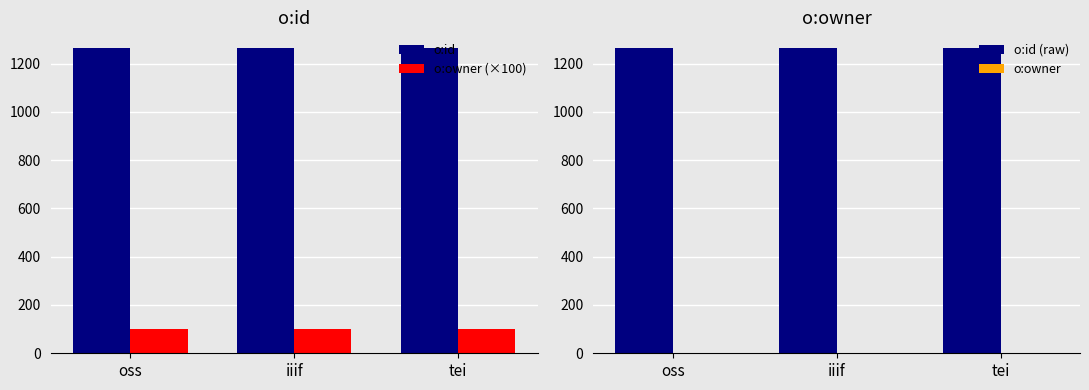

At which category does the chart reach its peak across all series?

tei